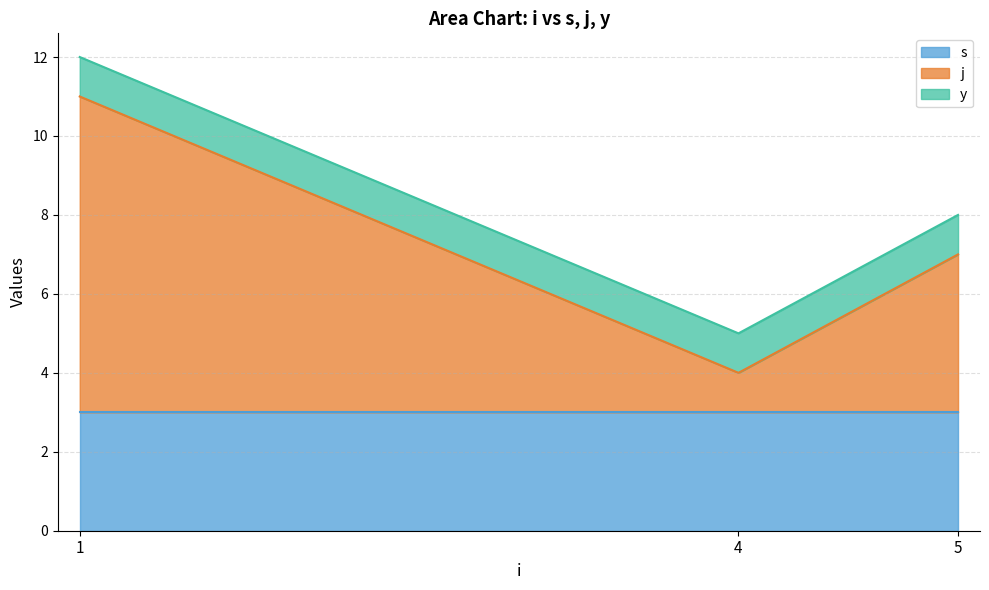

What is the lowest value of the j series?

1